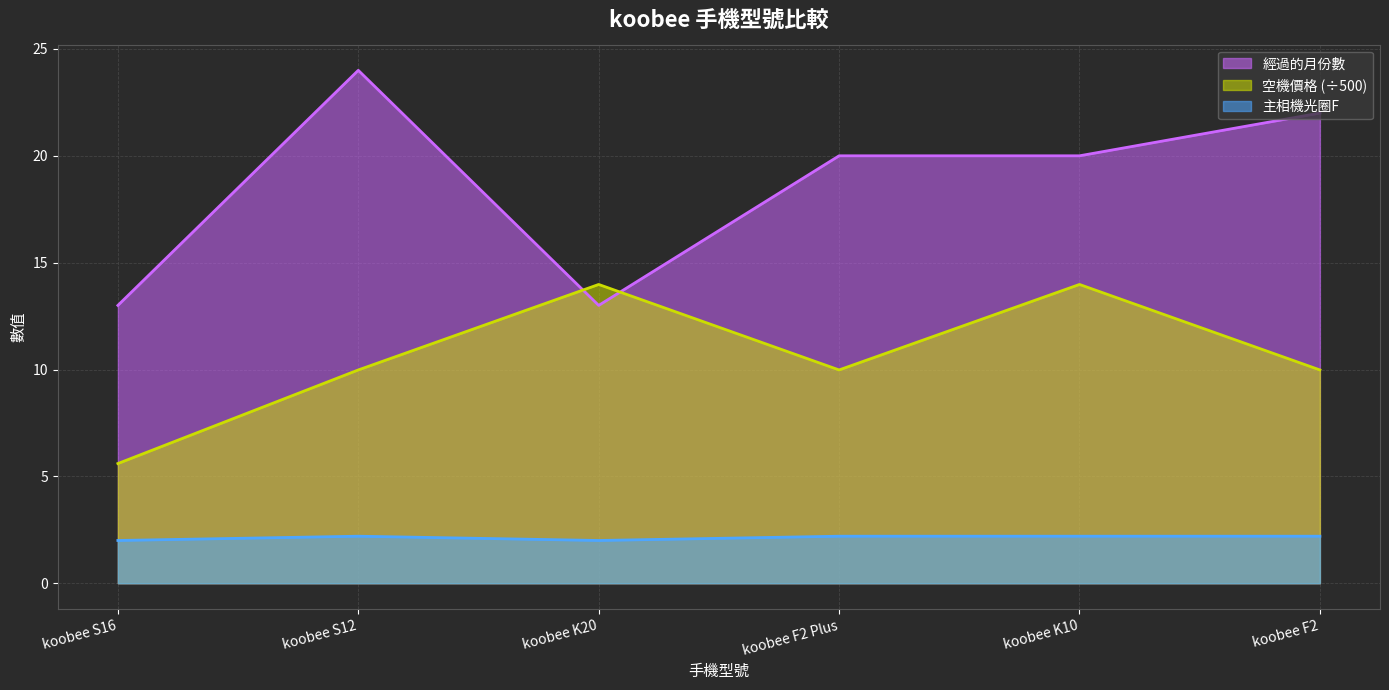

What is the maximum value shown in the chart?

24.0